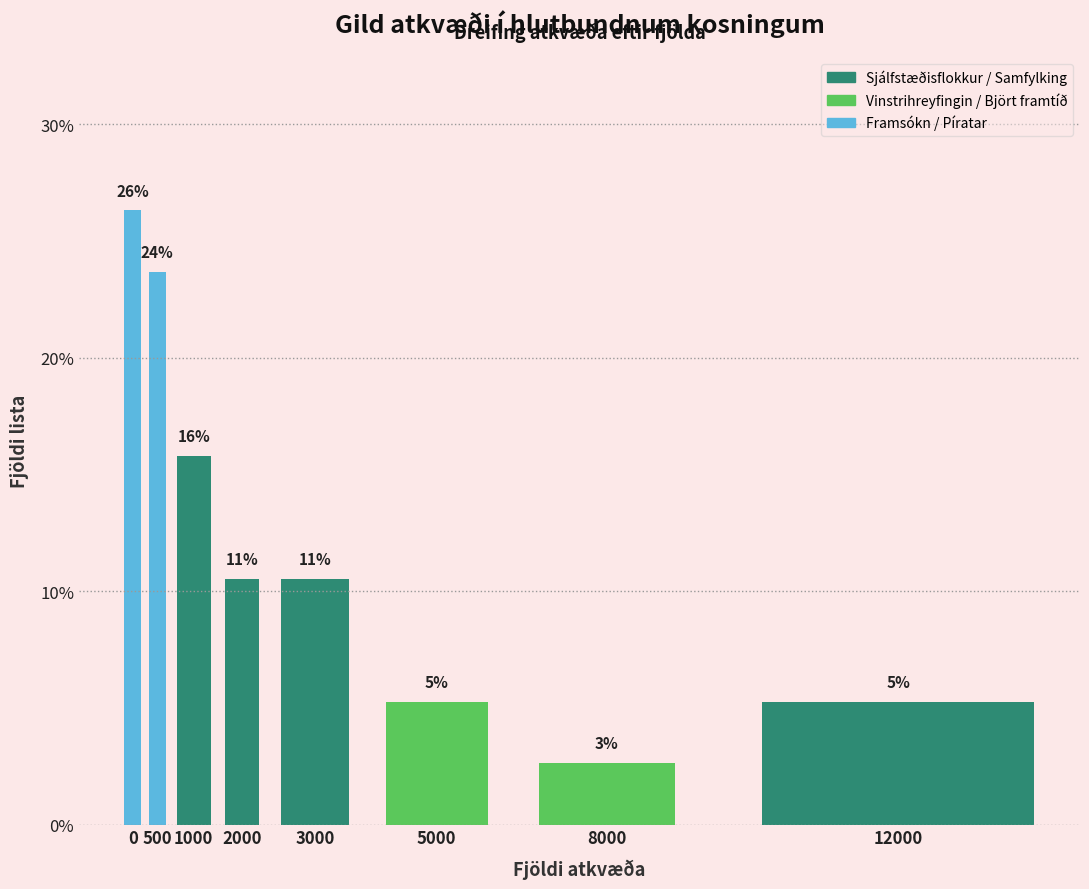

Are the bars horizontal?

No